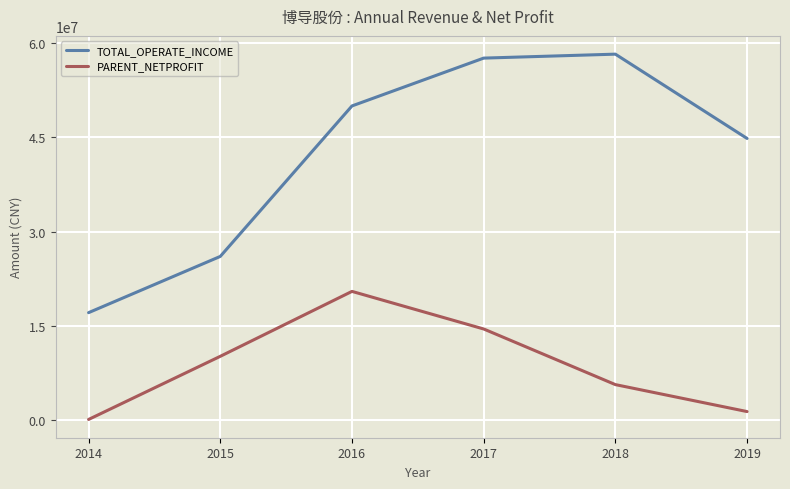

The value of TOTAL_OPERATE_INCOME at 2016 is 50006930.1. True or false?

True